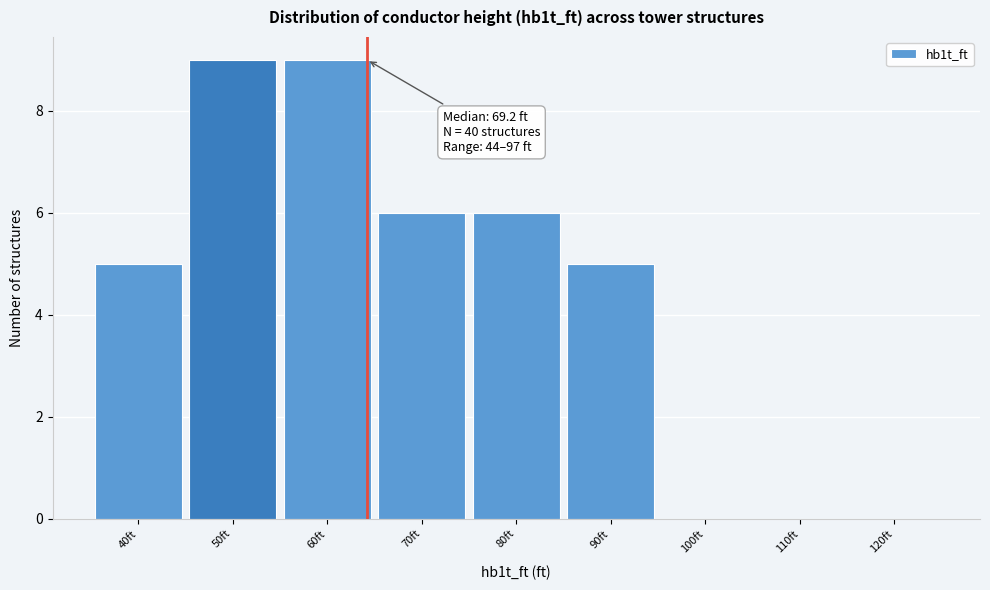

Reading left to right, list all the values displayed in this chart.

40ft=5	50ft=9	60ft=9	70ft=6	80ft=6	90ft=5	100ft=0	110ft=0	120ft=0